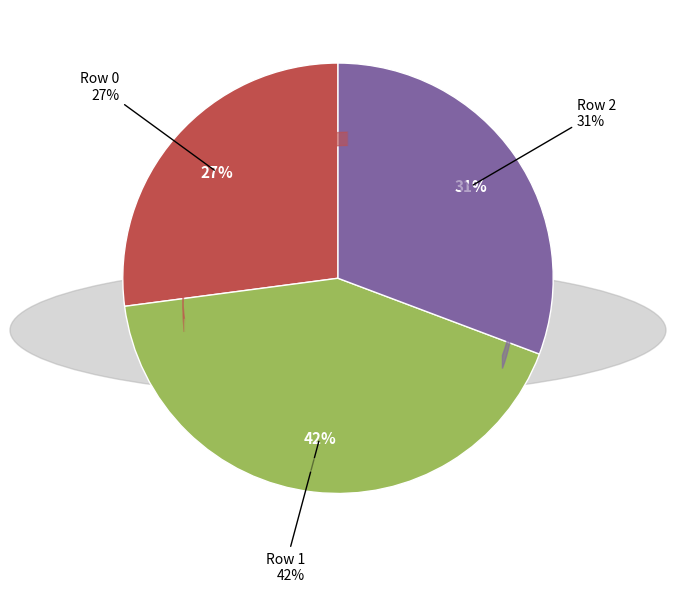

How many slices are in this pie chart?

3